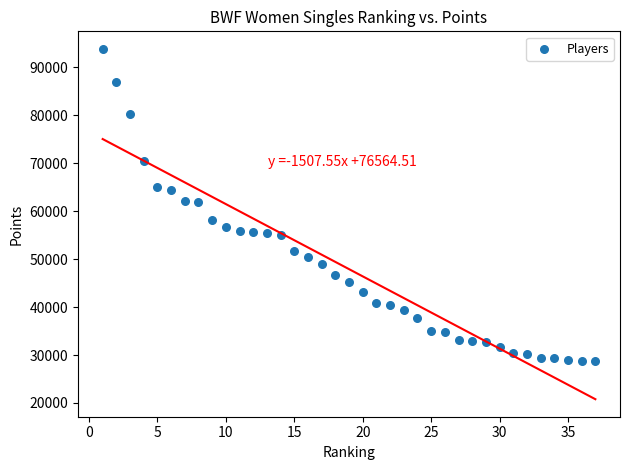

What is the range of Y values (max minus min)?

65122.2